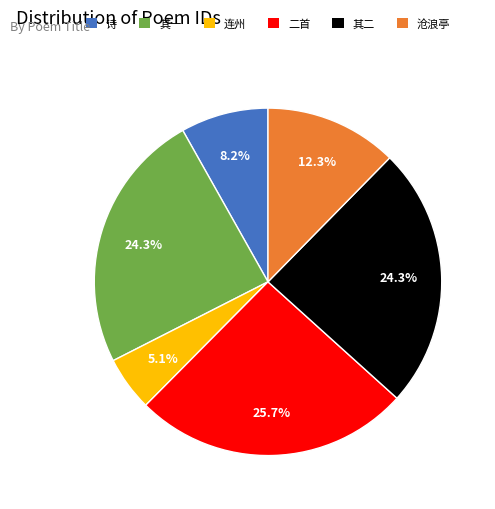

Which has a higher value, 其二 or 连州?

其二